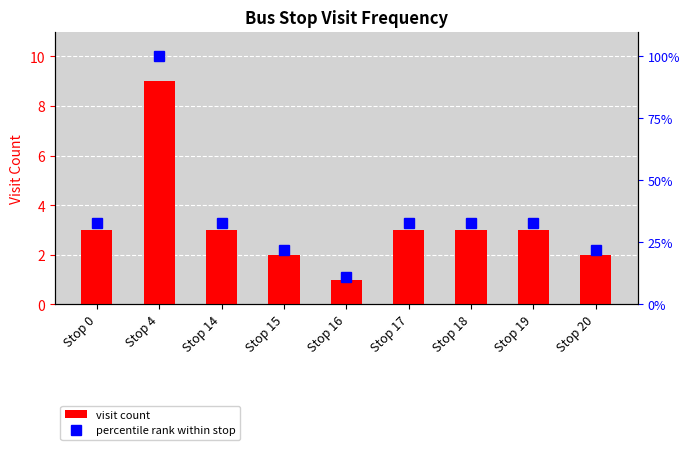

What is the sum of all visit count values?

29